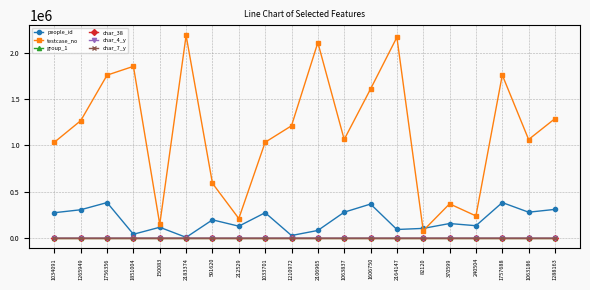

True or false: char_7_y and testcase_no intersect in this chart.

False